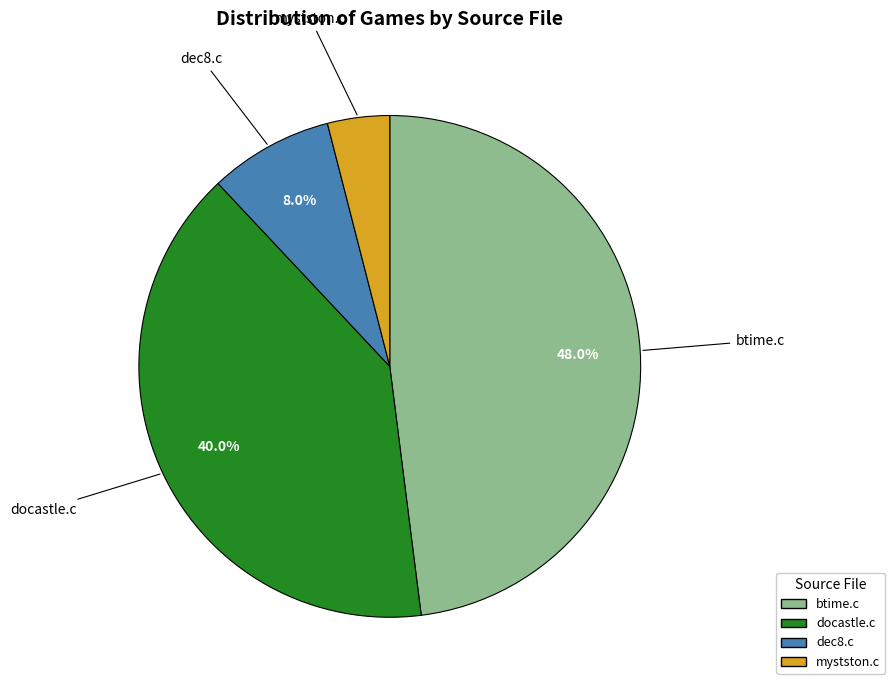

Is it true that mystston.c is 4% of the pie?

True